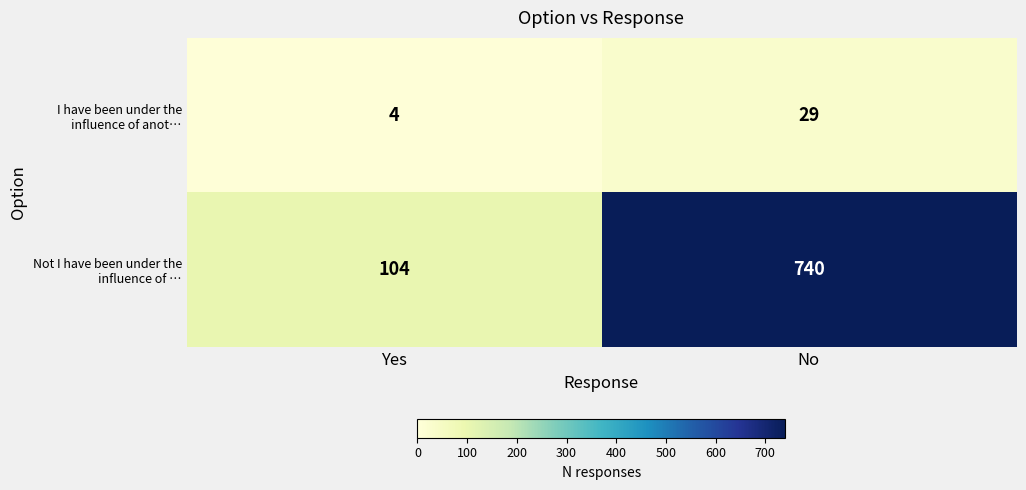

Which series has the widest spread of values?

Not I have been under the influence of …